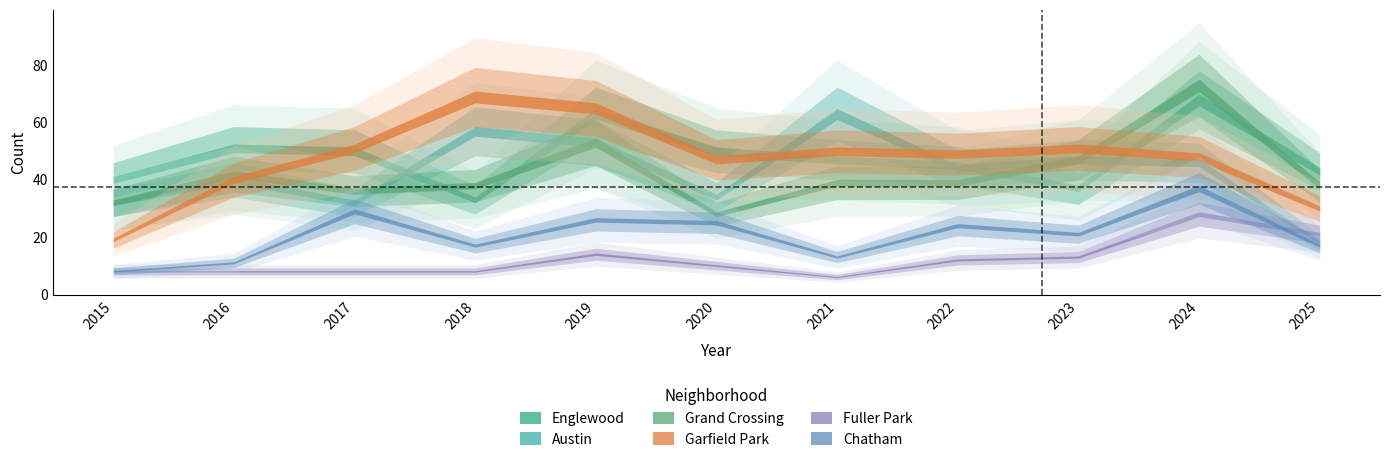

The value of Englewood at 2020 is 76. True or false?

False